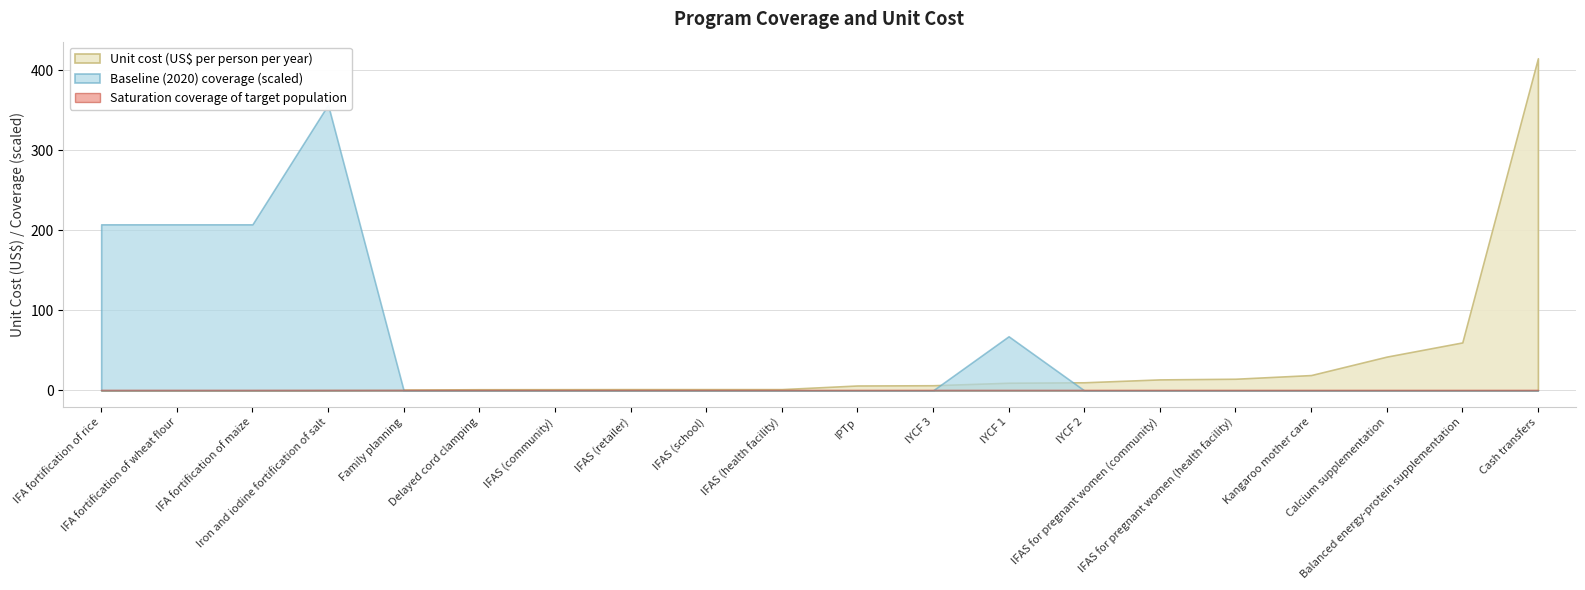

Which series has the widest spread of values?

unit_cost